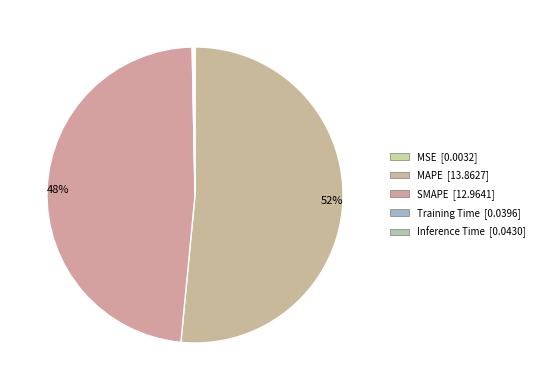

Does MAPE represent more than half of the total?

Yes